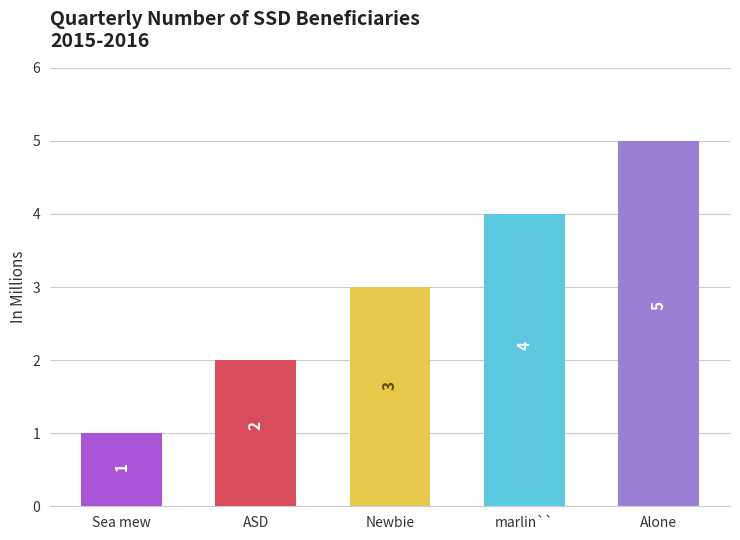

Which category has the highest value across all series?

Alone